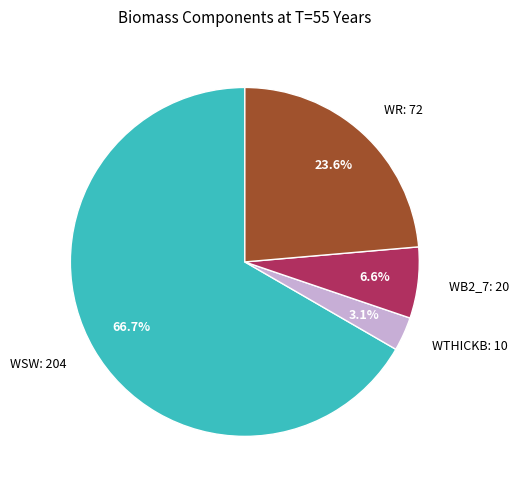

Rank the categories by value from highest to lowest.

WSW: 204, WR: 72, WB2_7: 20, WTHICKB: 10